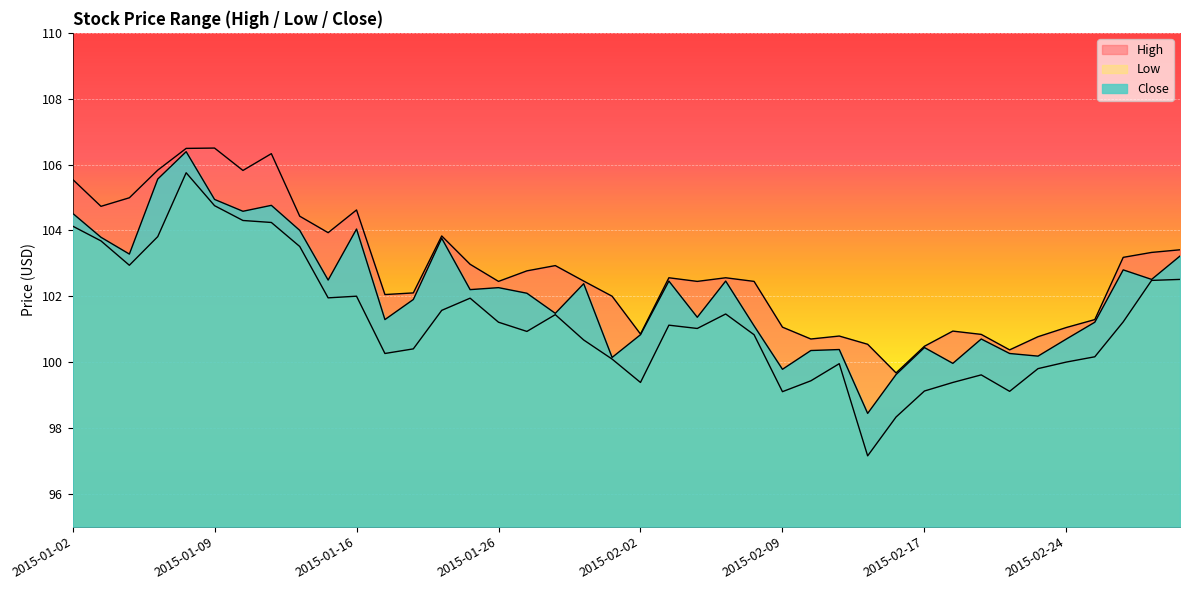

True or false: Close and Low cross at least once.

False